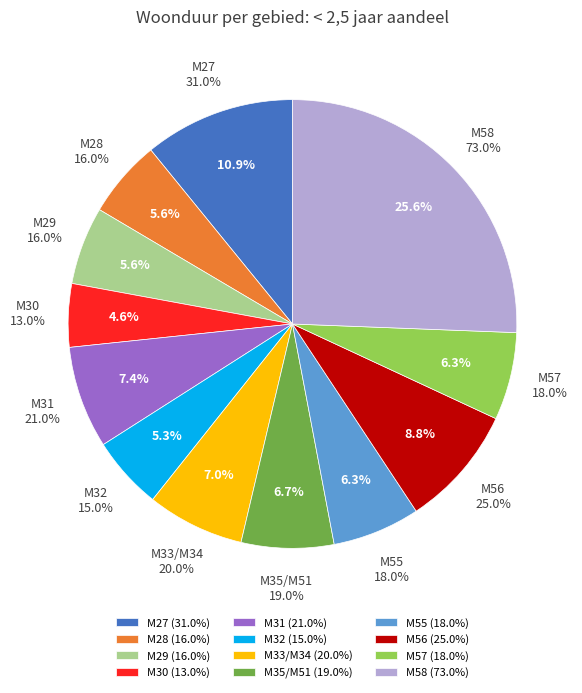

To the nearest percent, what portion does M30 represent?

5%